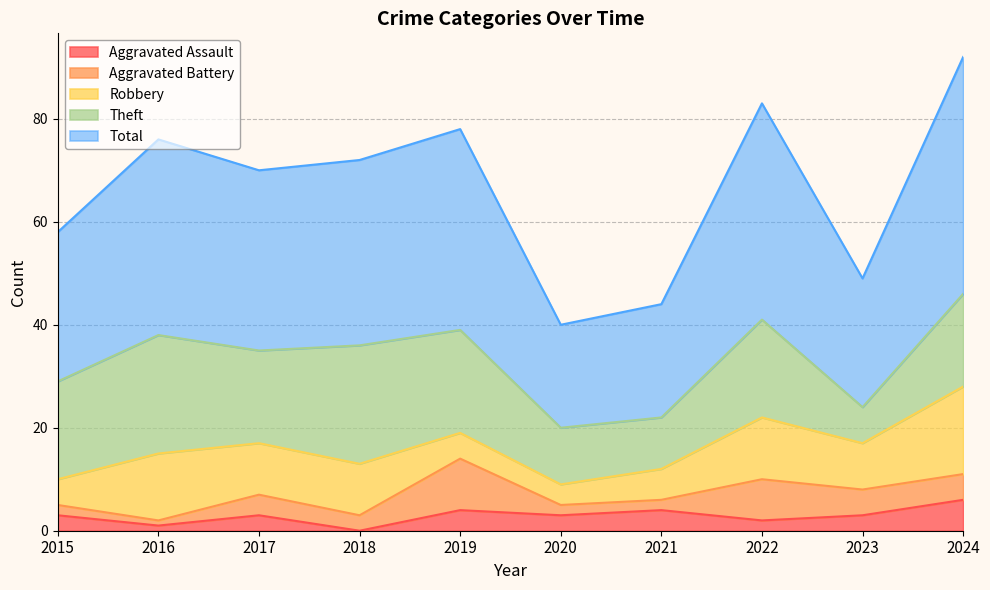

Which series has the widest spread of values?

Total